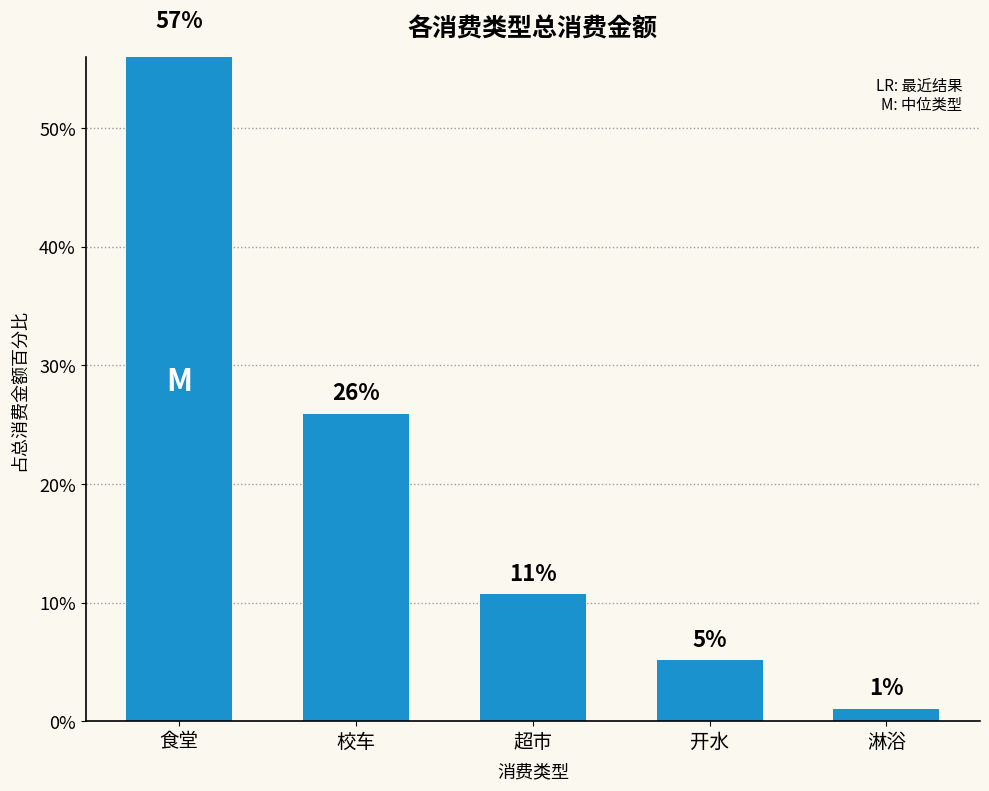

True or false: the data shows 8.3 at 校车.

False